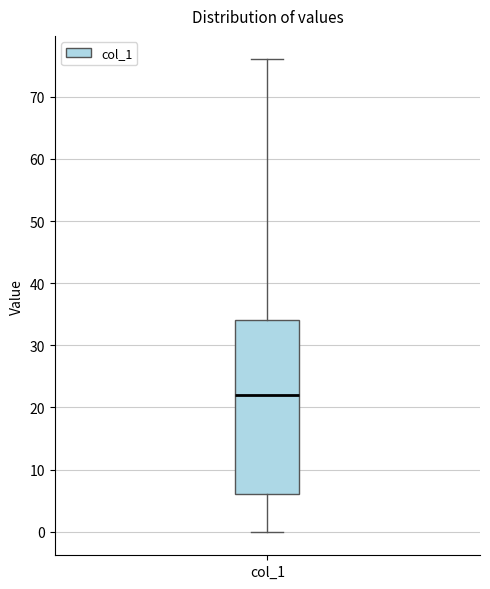

Transcribe this box plot: give where the median line is, the range the box spans, and where the two whiskers end, as read against the y-axis. The values are not printed on the chart, so give them approximately, as read against the axis.

median 22, box 6 to 34, whiskers 0 to 76